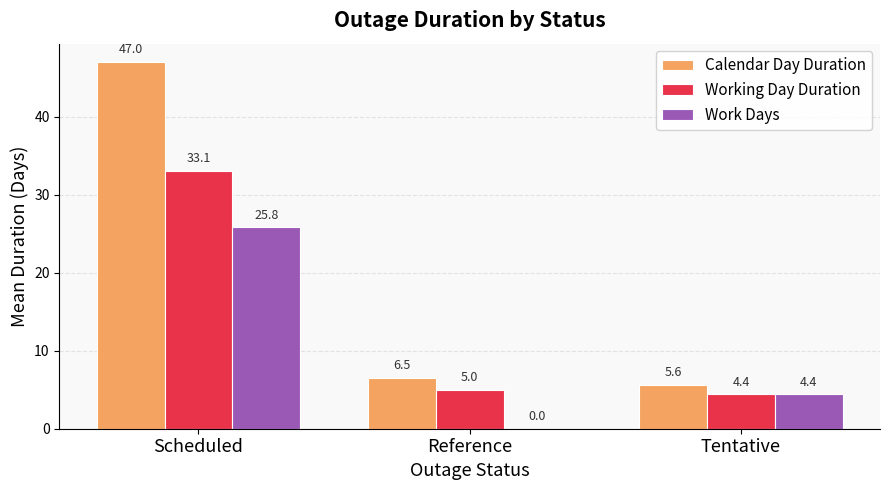

Where does the Work Days series first go above 4?

Scheduled